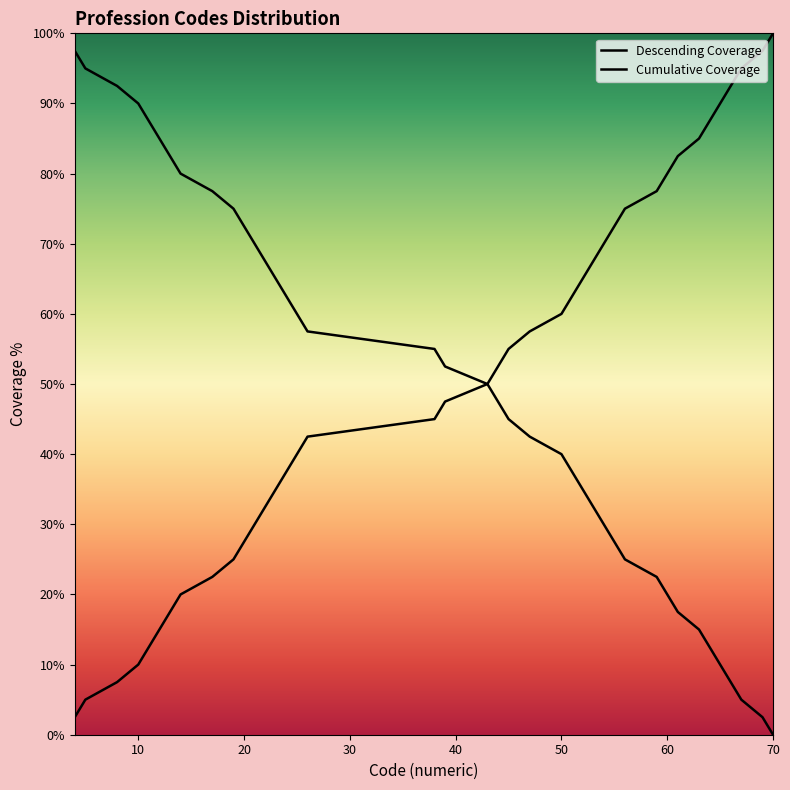

How many lines are shown in the chart?

2